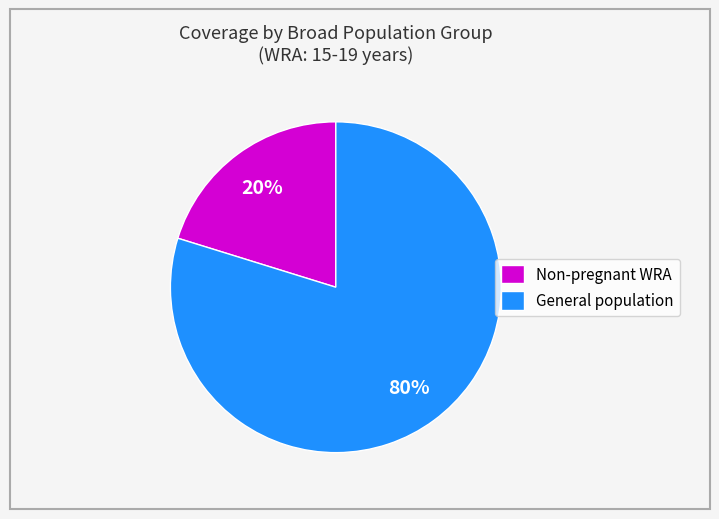

What is the largest slice in the pie chart?

General population